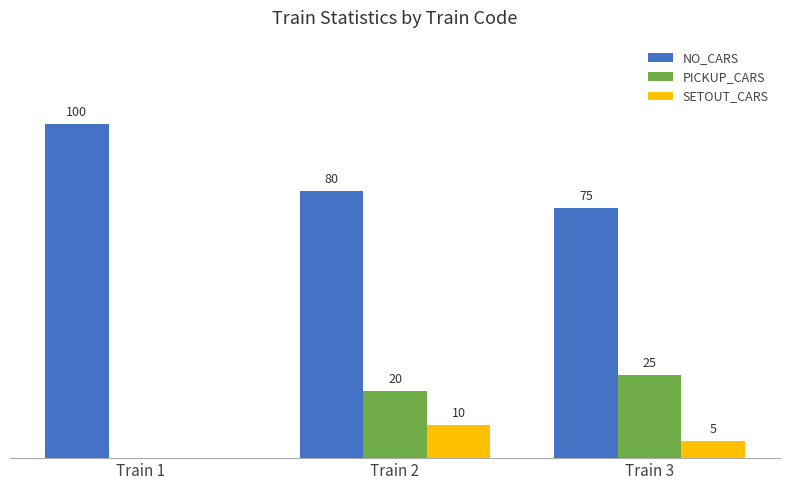

At which label does PICKUP_CARS reach its peak?

Train 3